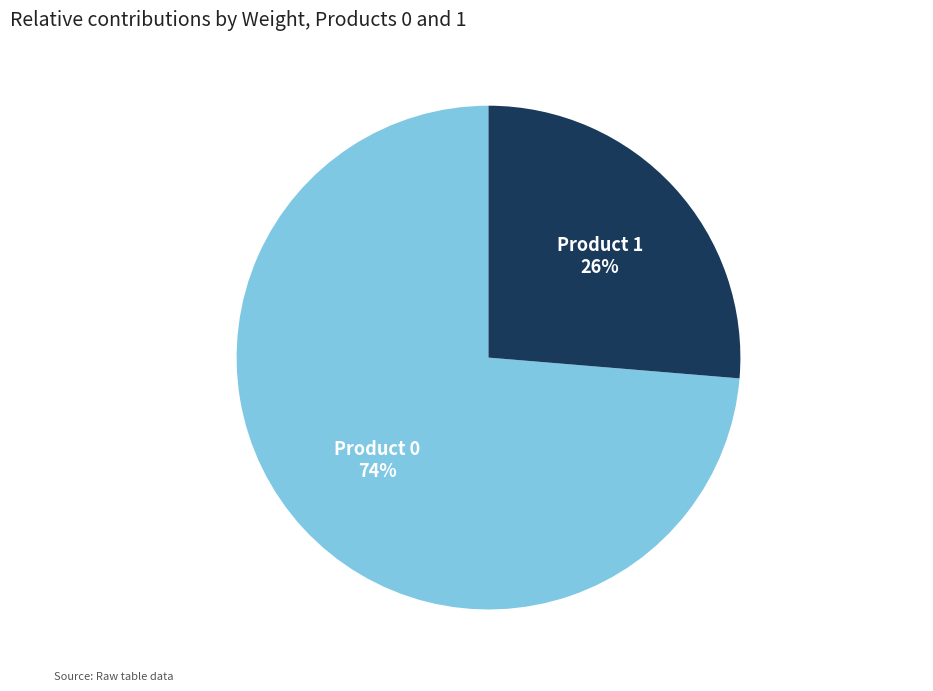

True or false: Product 1 accounts for 33% of the total.

False